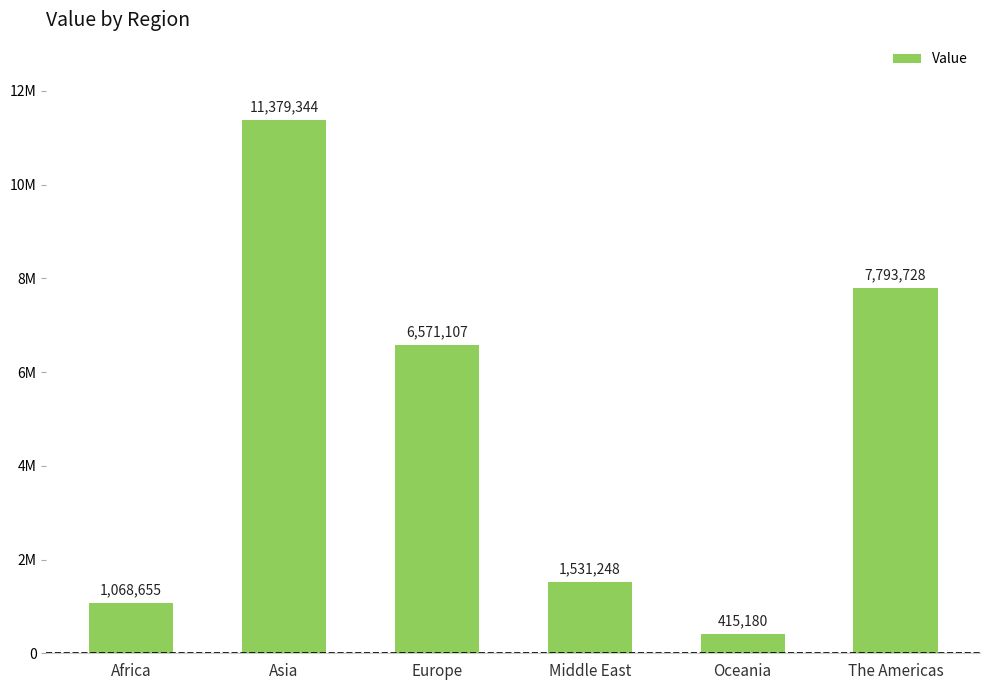

Are the bars horizontal?

No